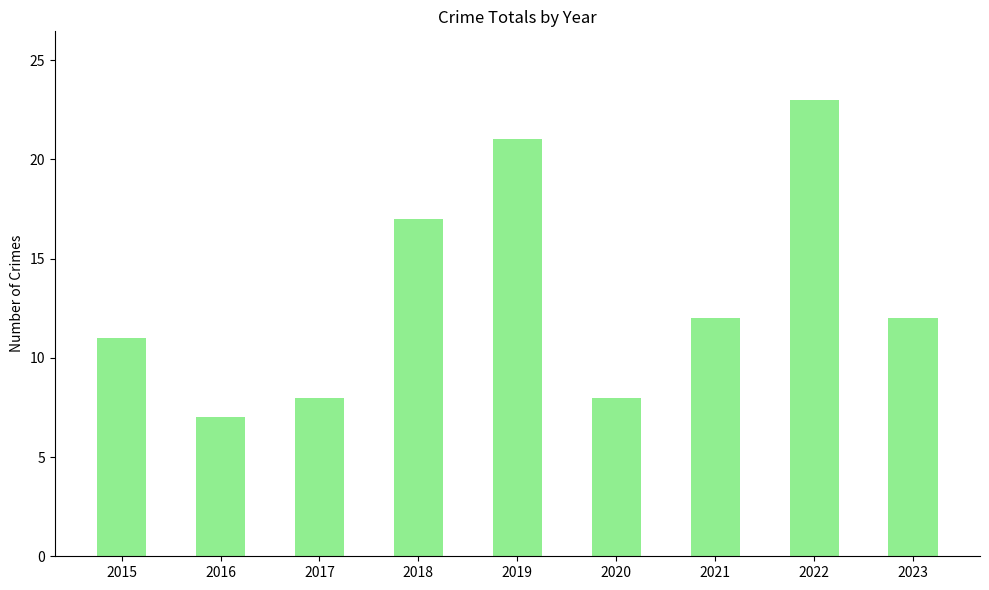

Read the value at 2015, to the nearest 10.

10